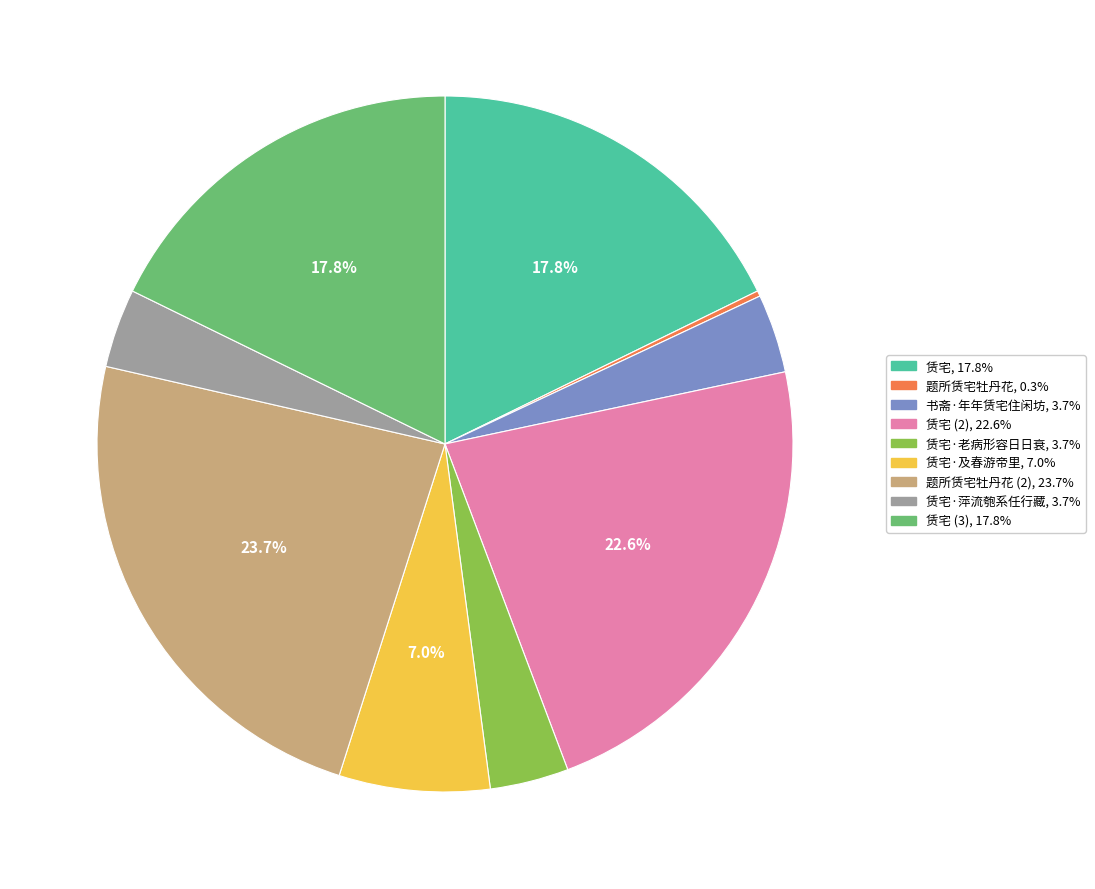

Is there a majority slice in this chart?

No